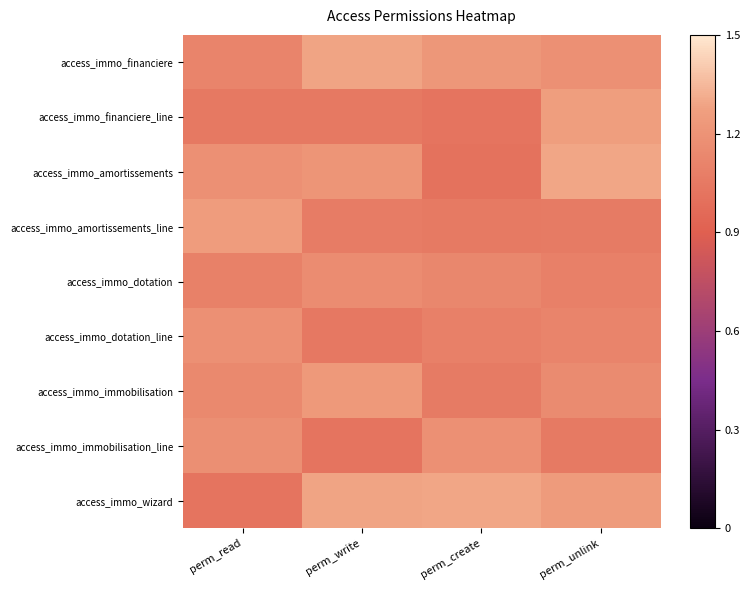

At perm_write, list the series in order from largest to smallest.

access_immo_financiere, access_immo_wizard, access_immo_immobilisation, access_immo_amortissements, access_immo_dotation, access_immo_amortissements_line, access_immo_financiere_line, access_immo_dotation_line, access_immo_immobilisation_line